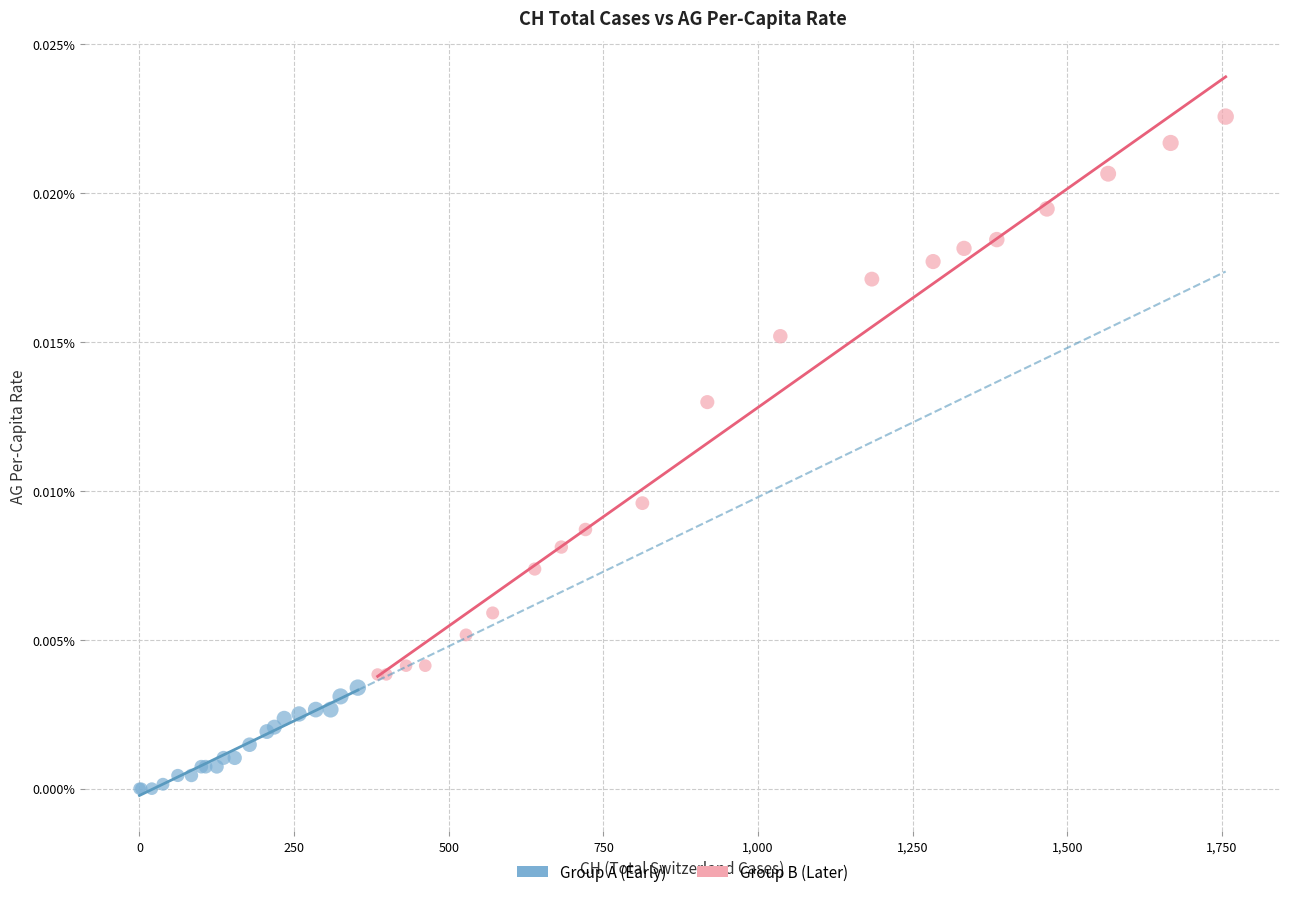

What are all the series names shown in the legend?

Group A (Early), Group B (Later)